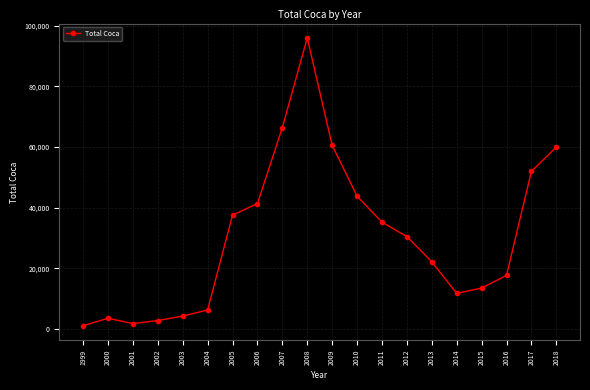

What is the maximum value shown in the chart?

96003.1